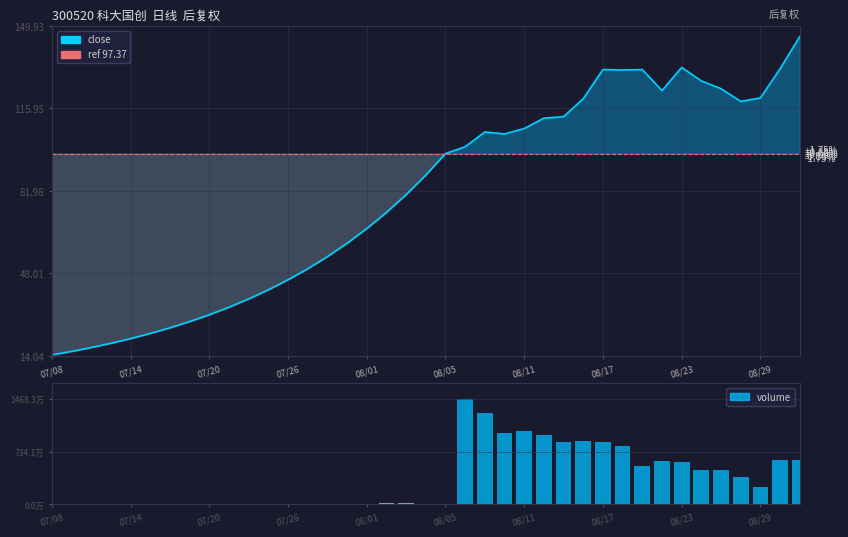

Reading left to right, list all the values displayed in this chart.

close: 14.5	15.9	17.5	19.3	21.2	23.3	25.6	28.2	31.0	34.1	37.5	41.3	45.4	50.0	55.0	60.5	66.5	73.2	80.5	88.5	97.4	100.2	106.3	105.5	107.7	112.0	112.6	120.0	132.0	131.8	132.0	123.3	132.9	127.3	124.1	118.9	120.3	132.3	145.6
volume: 8100.0	1900.0	2478.0	1800.0	3400.0	2726.0	2591.0	5855.0	1500.0	7126.0	8226.0	27189.0	16211.0	20649.0	53126.0	50123.0	85806.0	143907.0	203749.0	100581.0	107291.0	14682662.0	12716369.0	9944915.0	10275202.0	9706176.0	8663787.0	8803950.0	8674468.0	8169796.0	5345383.0	6124598.0	5974589.0	4831299.0	4761111.0	3833588.0	2443548.0	6253546.0	6205352.0